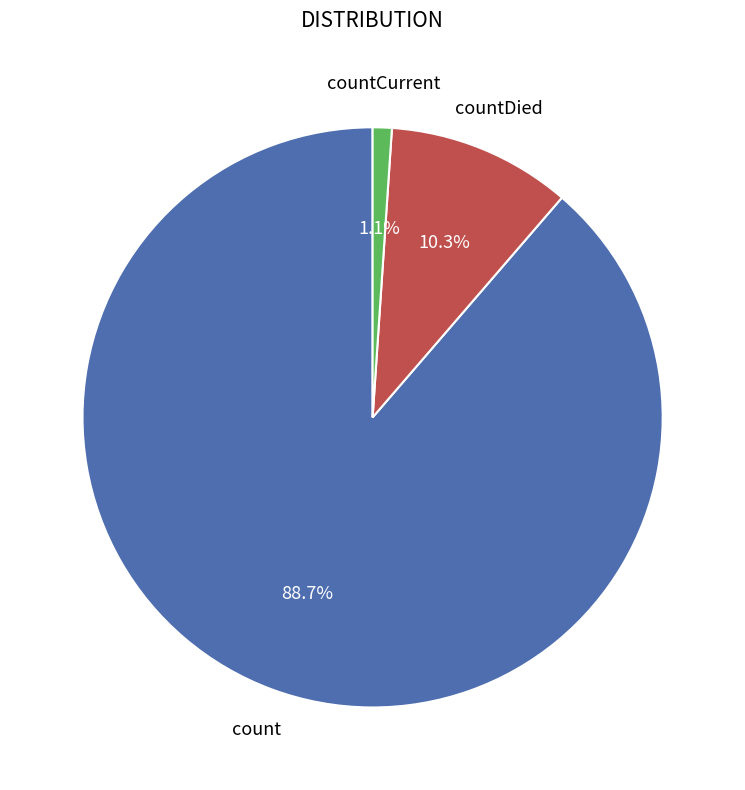

Which slice is the smallest?

countCurrent